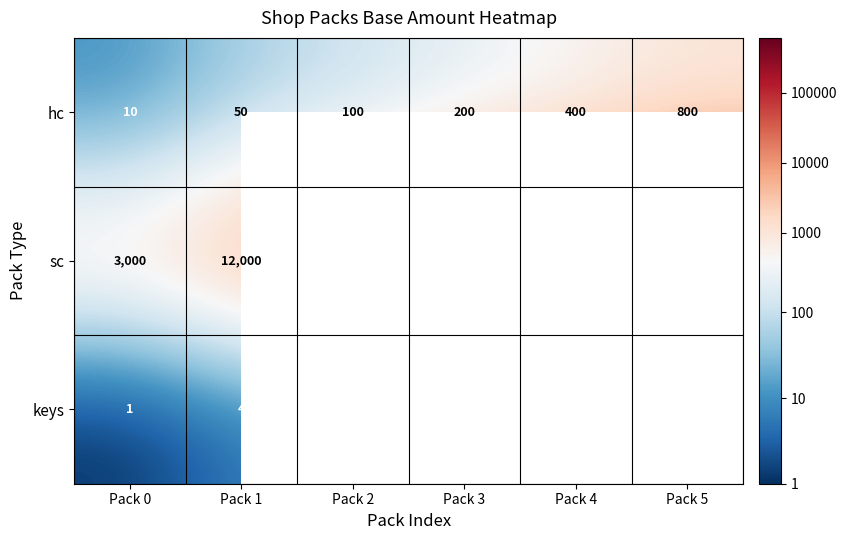

Where is sc nearest to the value 301500?

Pack 4